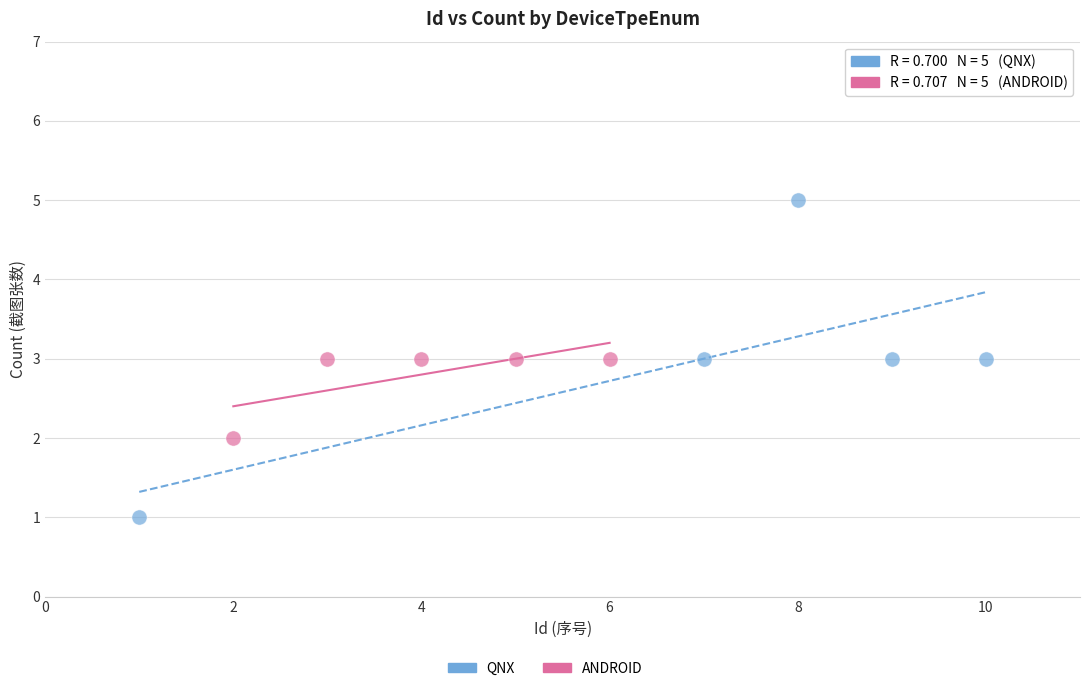

Which series has the widest spread of Y values?

QNX